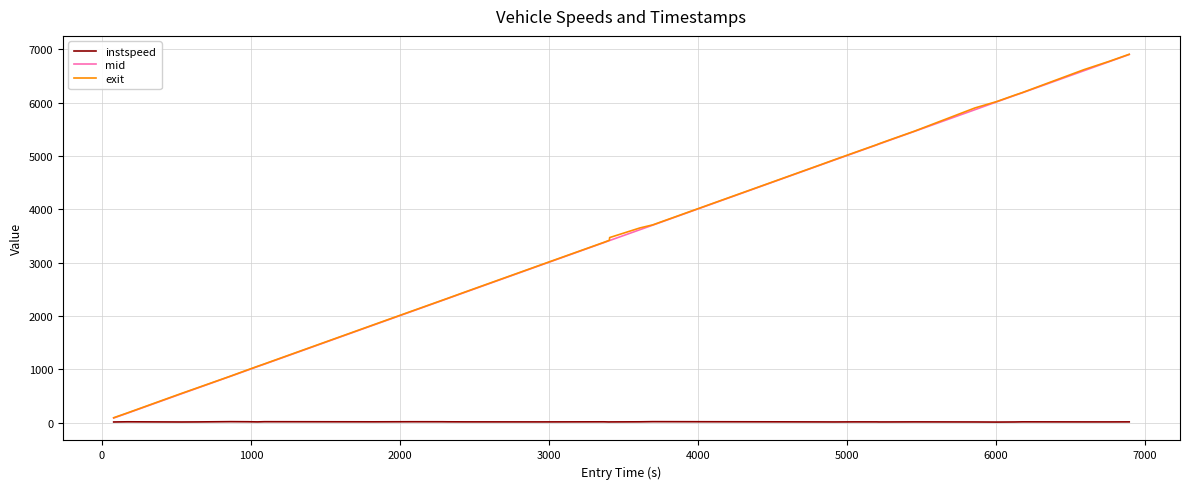

What is the maximum value for mid?

6900.2